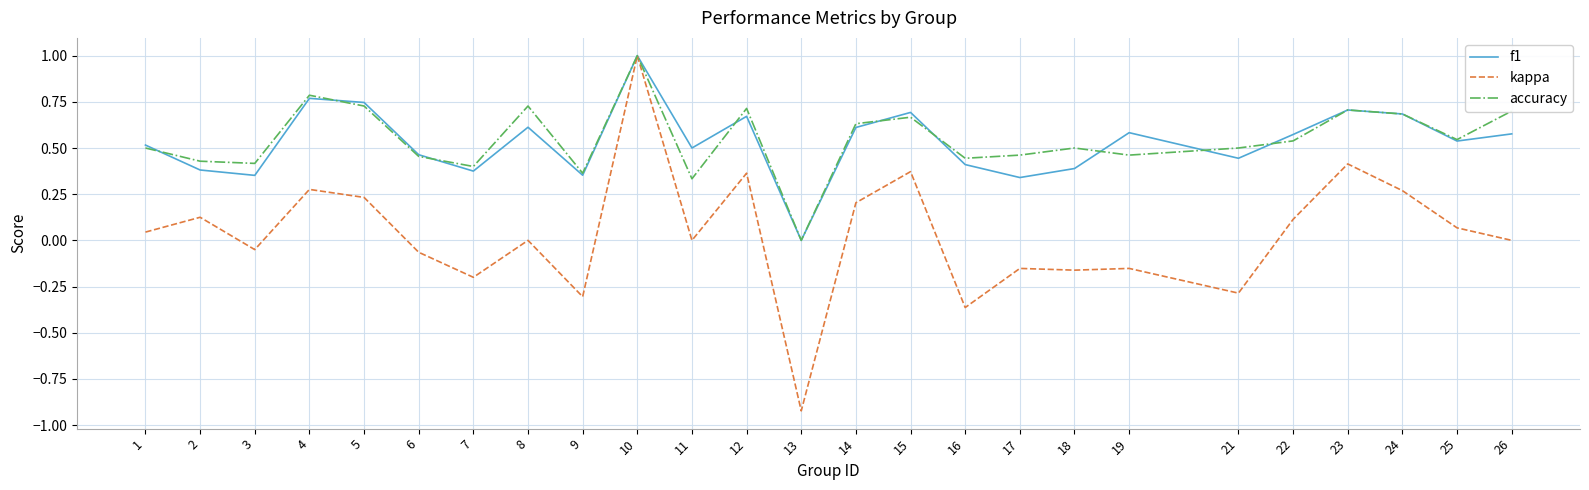

Which category has the lowest value in the accuracy series?

13